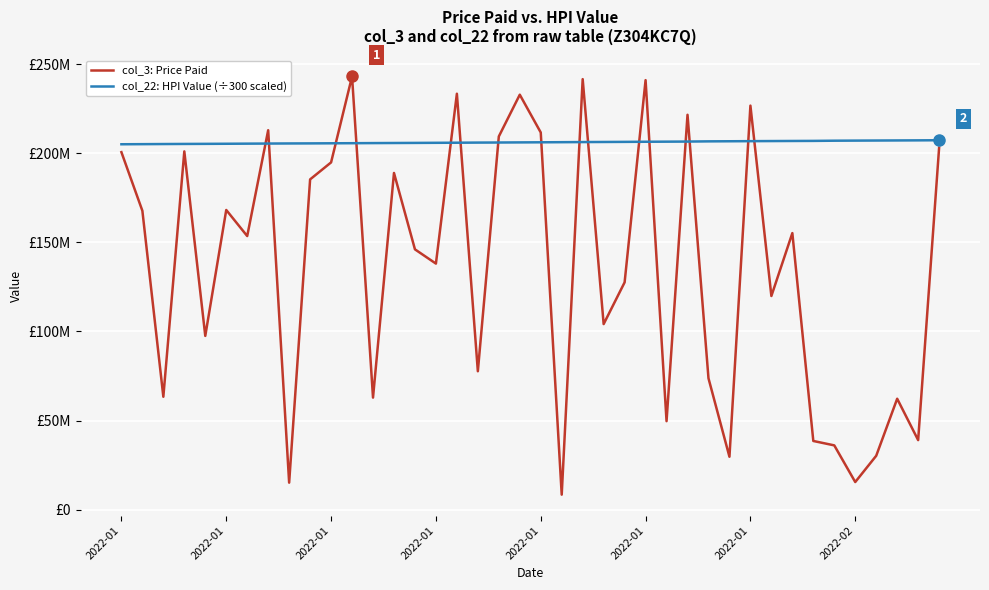

What is the difference between the maximum and minimum values in the col_3: Price Paid series?

234654800.0